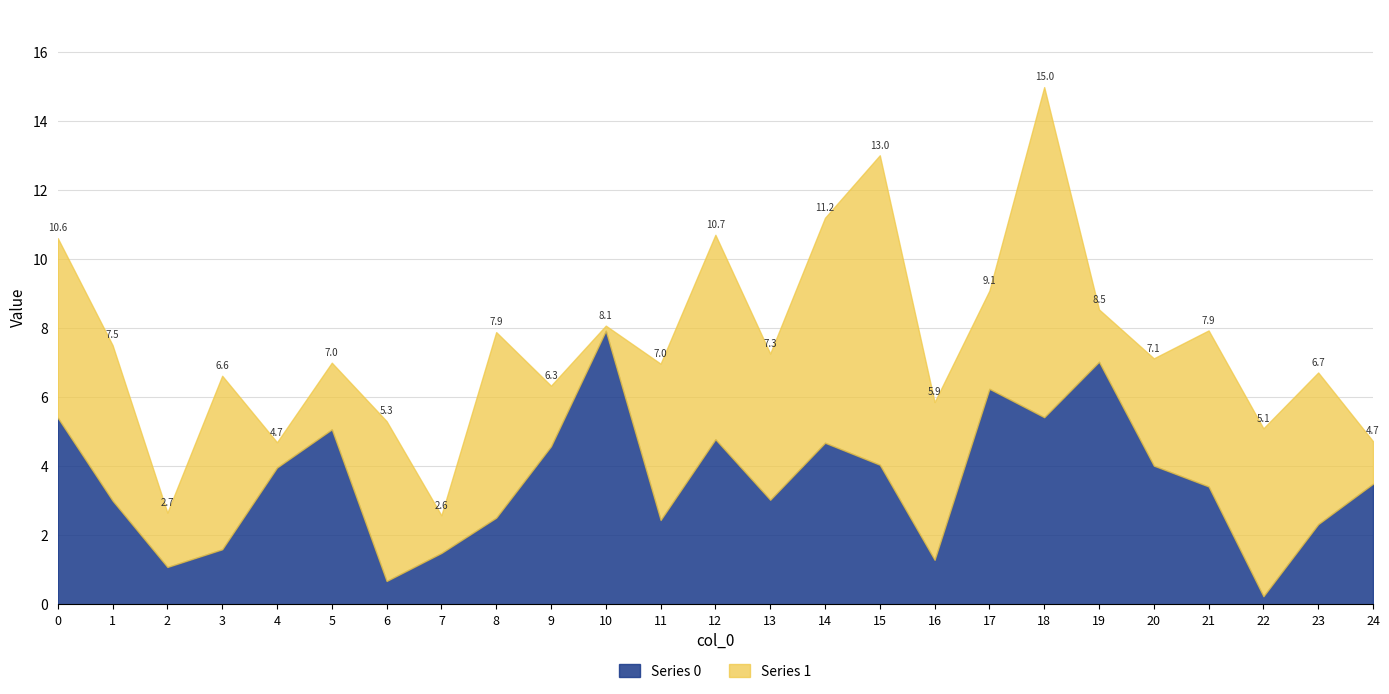

Reading left to right, list all the values displayed in this chart.

0=5.4	1=3.0	2=1.1	3=1.6	4=4.0	5=5.1	6=0.7	7=1.5	8=2.5	9=4.6	10=7.9	11=2.4	12=4.8	13=3.0	14=4.7	15=4.0	16=1.3	17=6.2	18=5.4	19=7.0	20=4.0	21=3.4	22=0.2	23=2.3	24=3.5